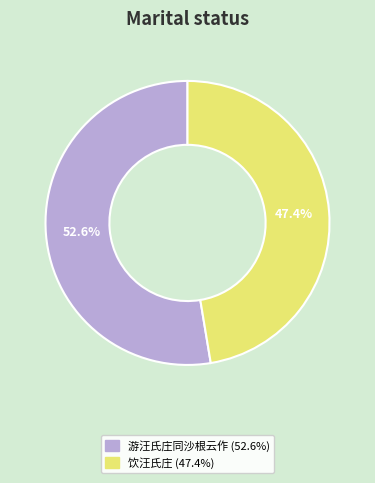

Which slice represents more than half of the pie?

游汪氏庄同沙根云作